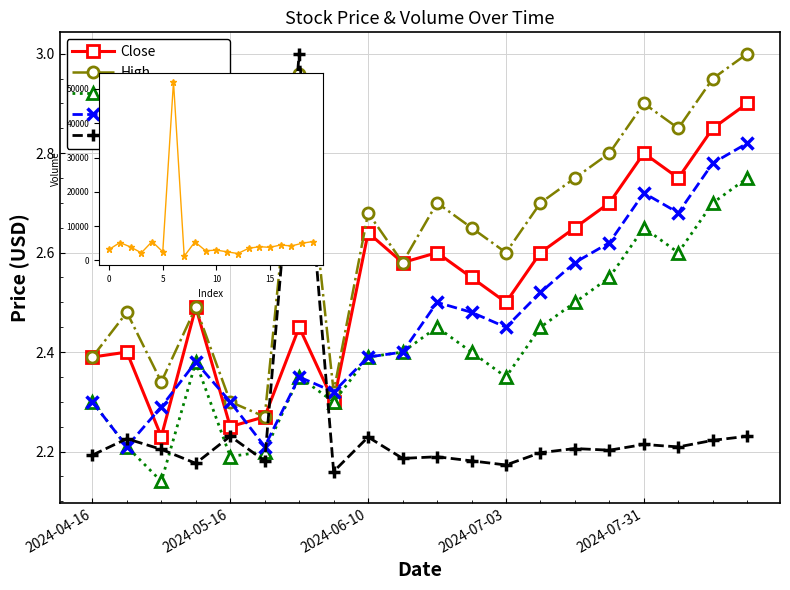

Is it true that Open equals 2.5 at 2024-07-03?

True